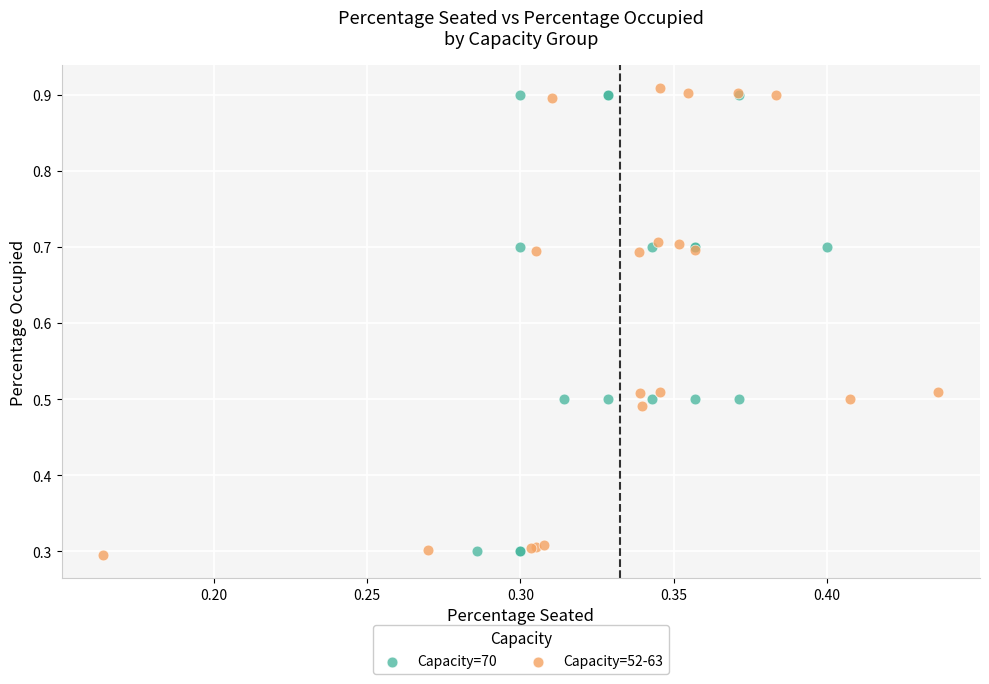

Which series has the widest spread of Y values?

Capacity=52-63